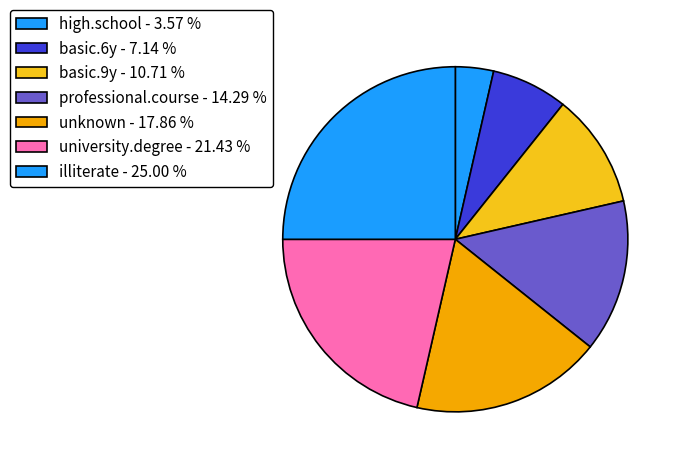

Rank the categories by value from highest to lowest.

illiterate - 25.00 %, university.degree - 21.43 %, unknown - 17.86 %, professional.course - 14.29 %, basic.9y - 10.71 %, basic.6y - 7.14 %, high.school - 3.57 %